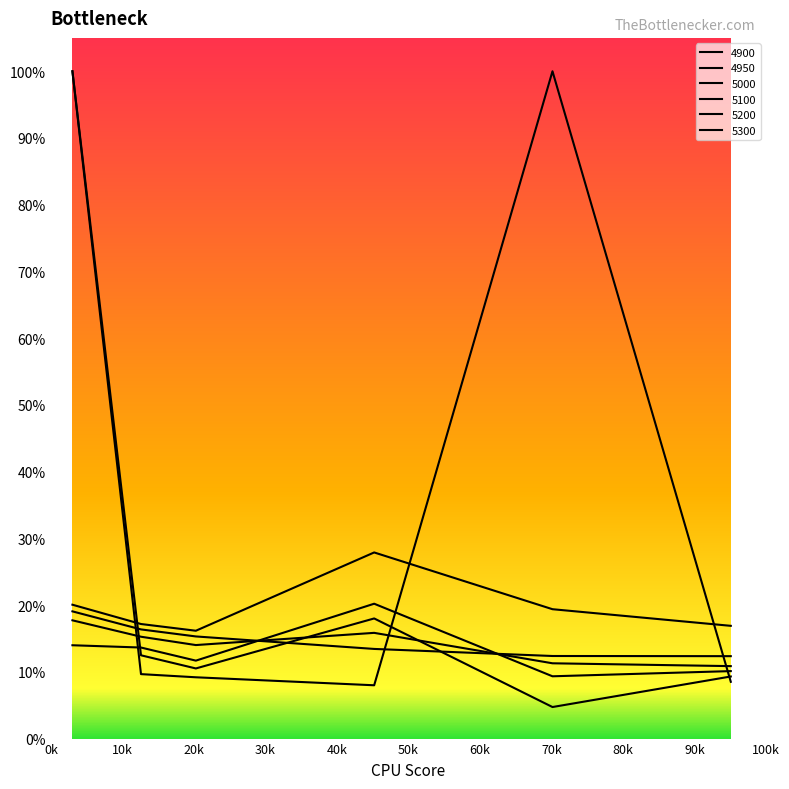

Does the chart have visible grid lines?

No